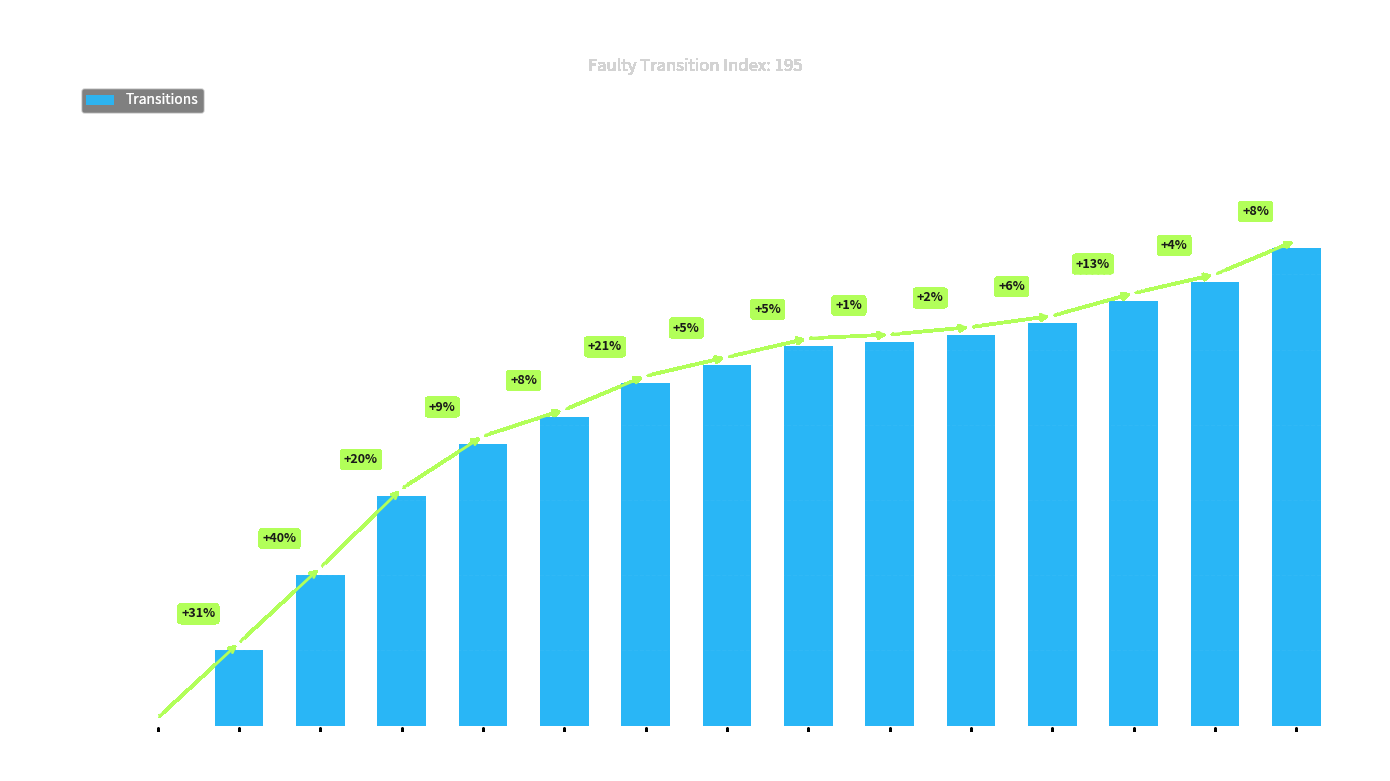

At which category does the chart reach its peak across all series?

state 14